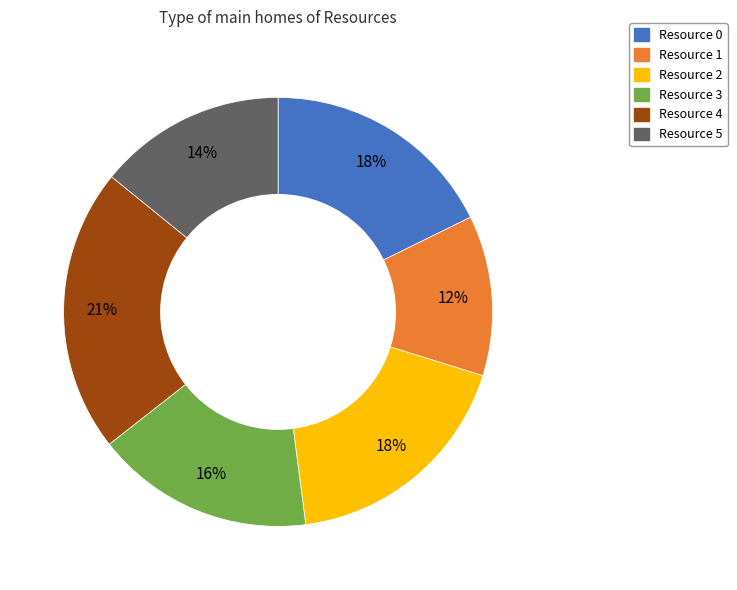

How many slices are in this pie chart?

6